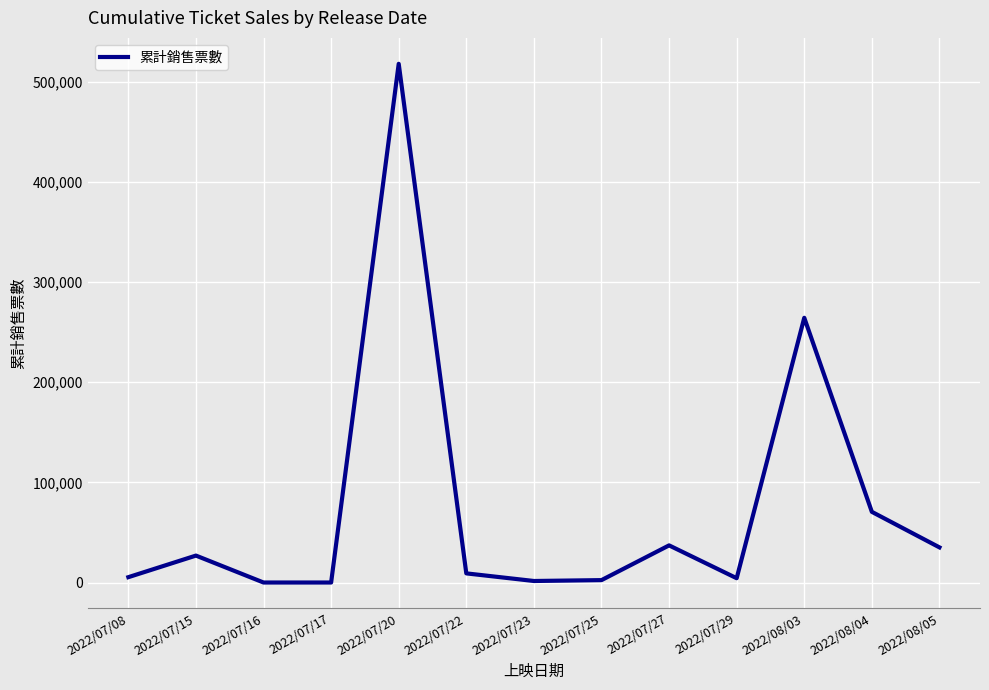

What is the difference between the maximum and minimum values?

517810